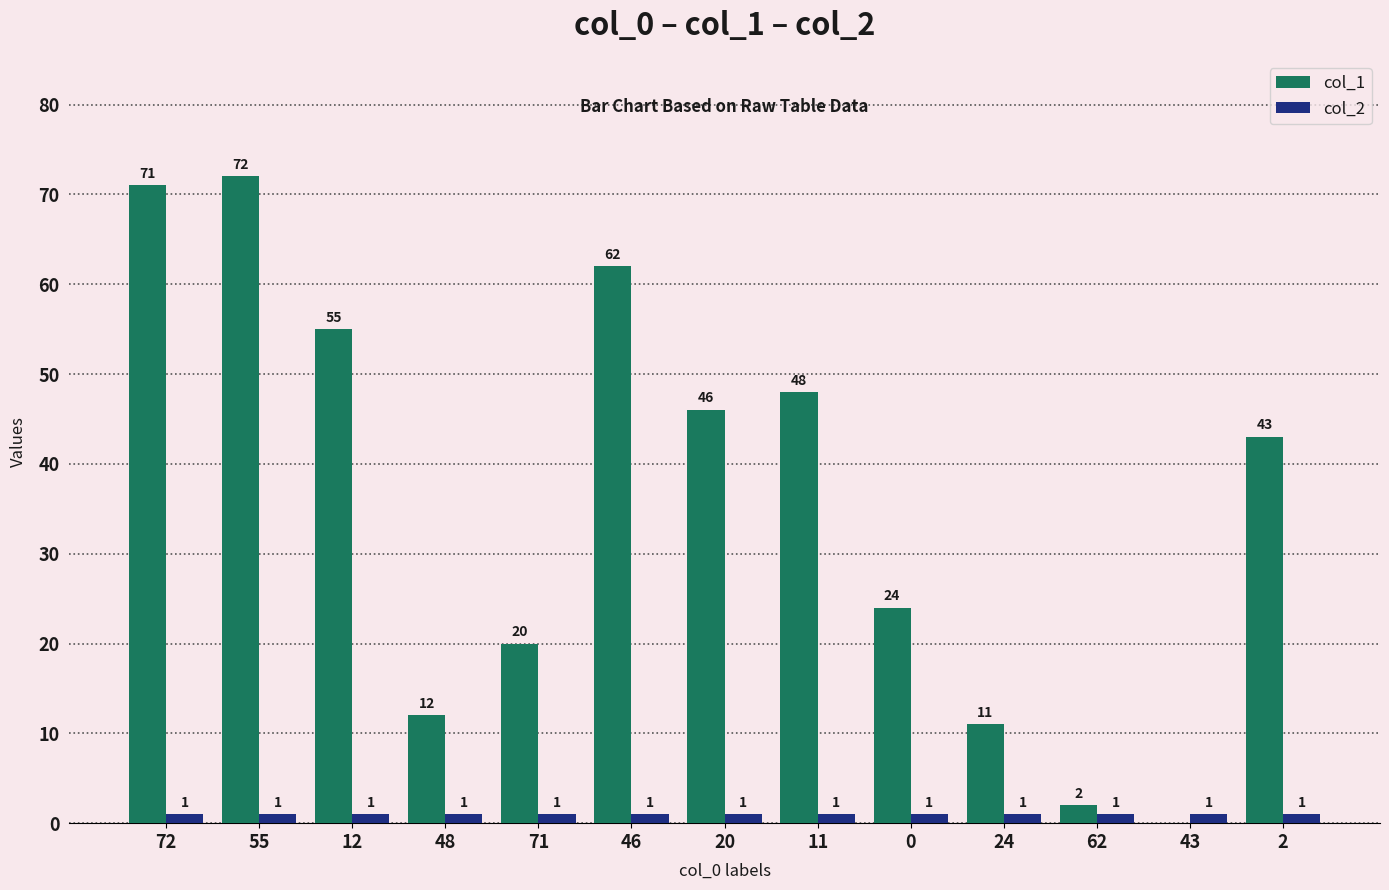

What is the total value across all series at 71?

21